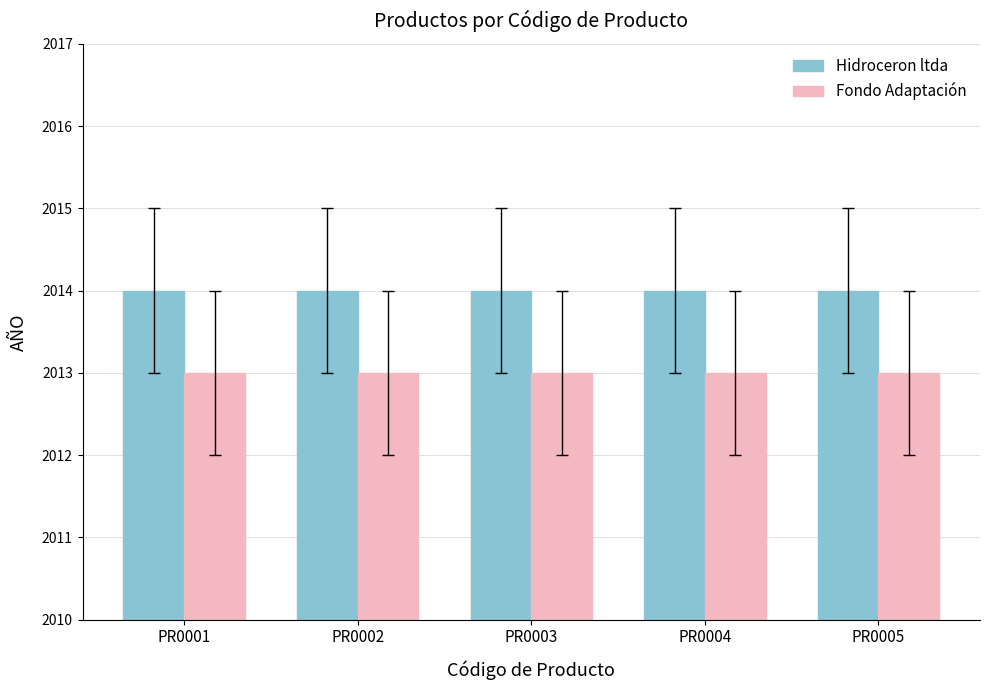

What is the highest value of the Hidroceron ltda series?

2014